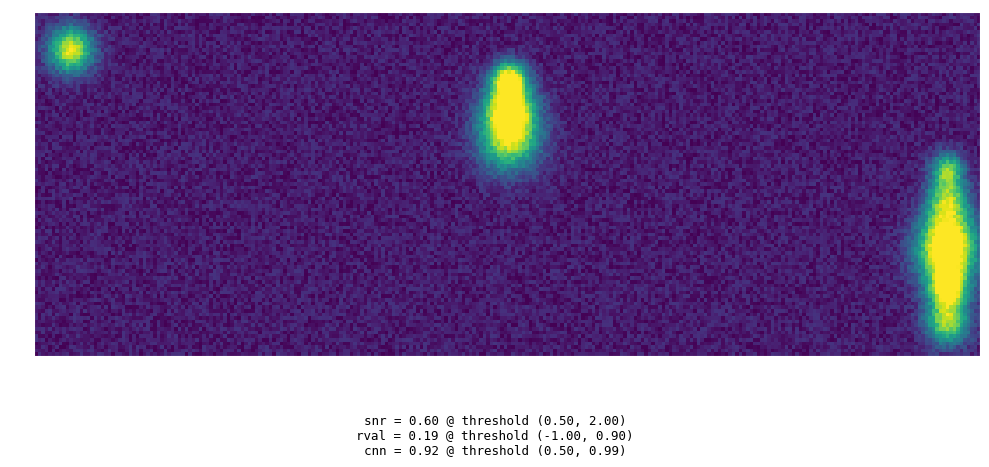

The 1 series shows 1 at 0. True or false?

False